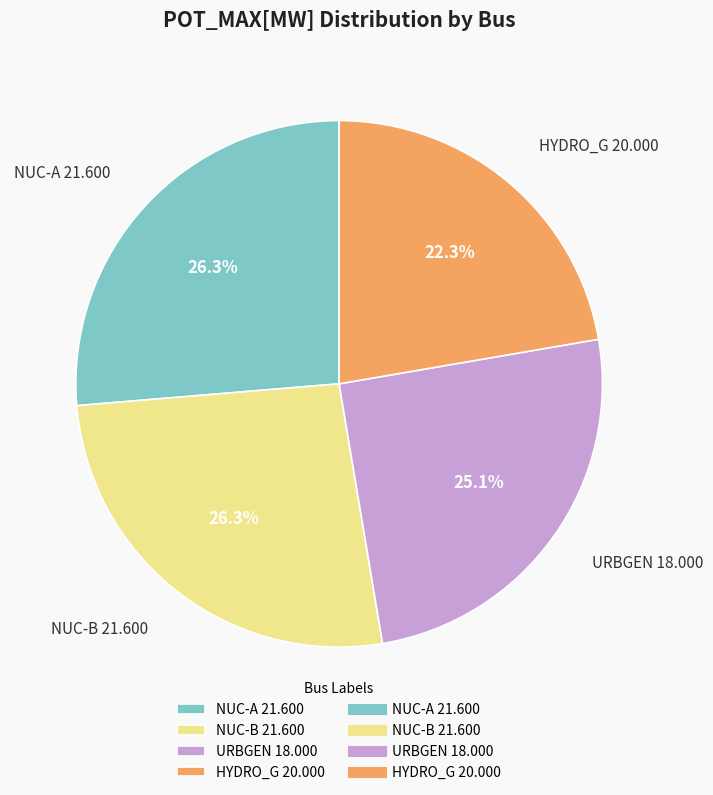

Is there a majority slice in this chart?

No